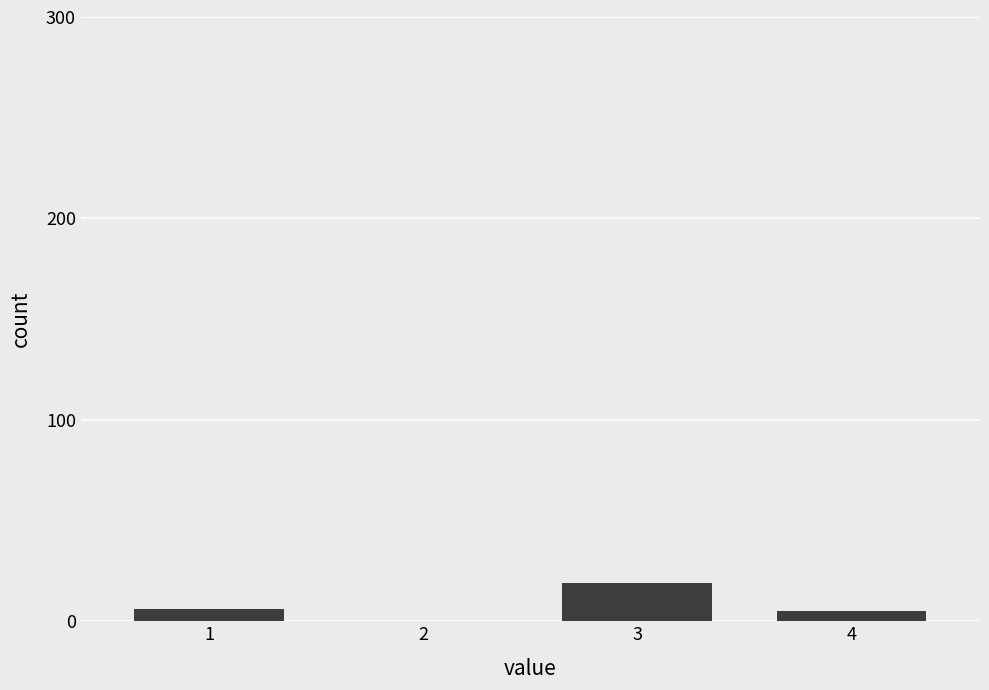

Does the chart contain stacked bars?

No